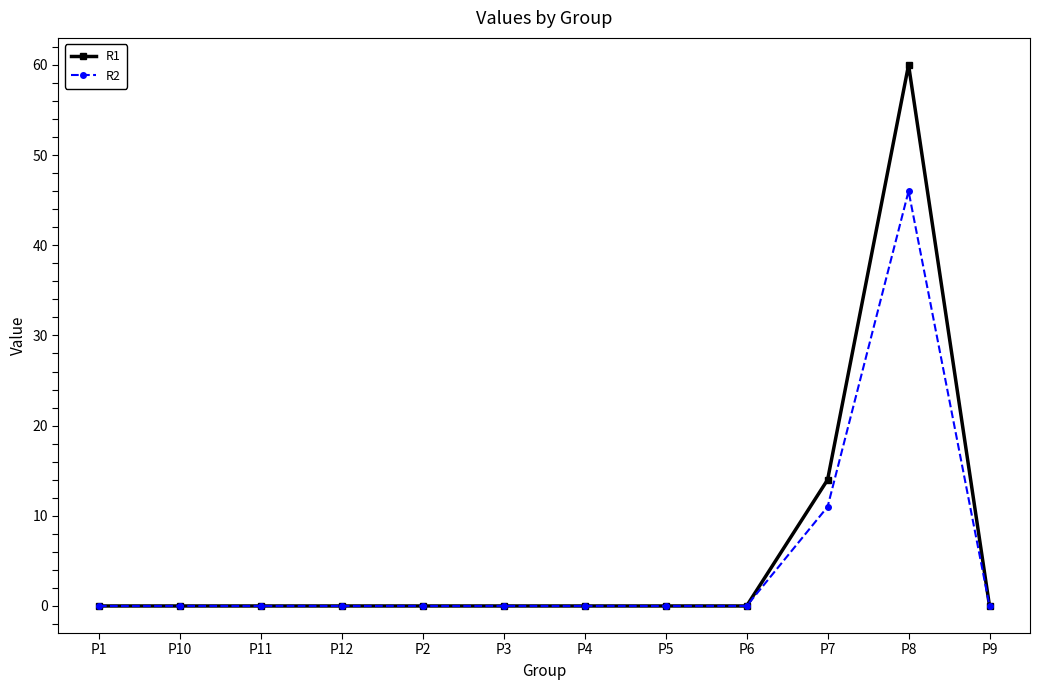

Reading right to left, list all the values displayed in this chart.

R1: 0	60	14	0	0	0	0	0	0	0	0	0
R2: 0	46	11	0	0	0	0	0	0	0	0	0